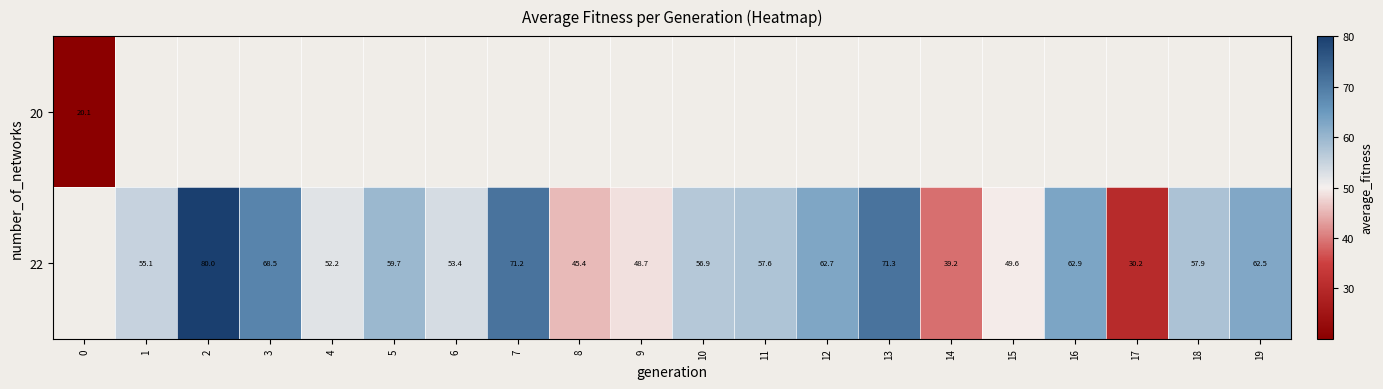

Is it true that row_1 equals 52.2 at 4?

True